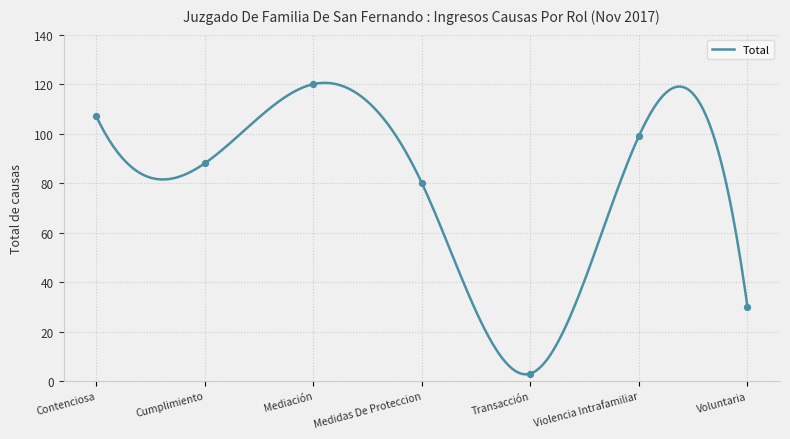

What is the change in value from Mediación to Voluntaria?

-90